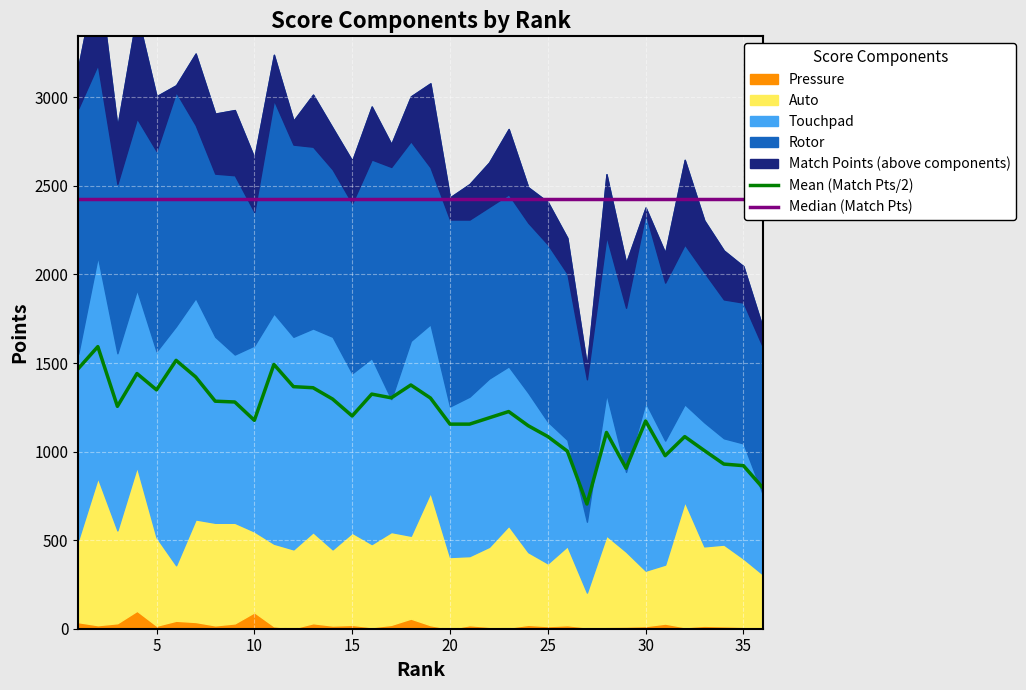

Which series has the largest total across all categories?

Median (Match Pts)